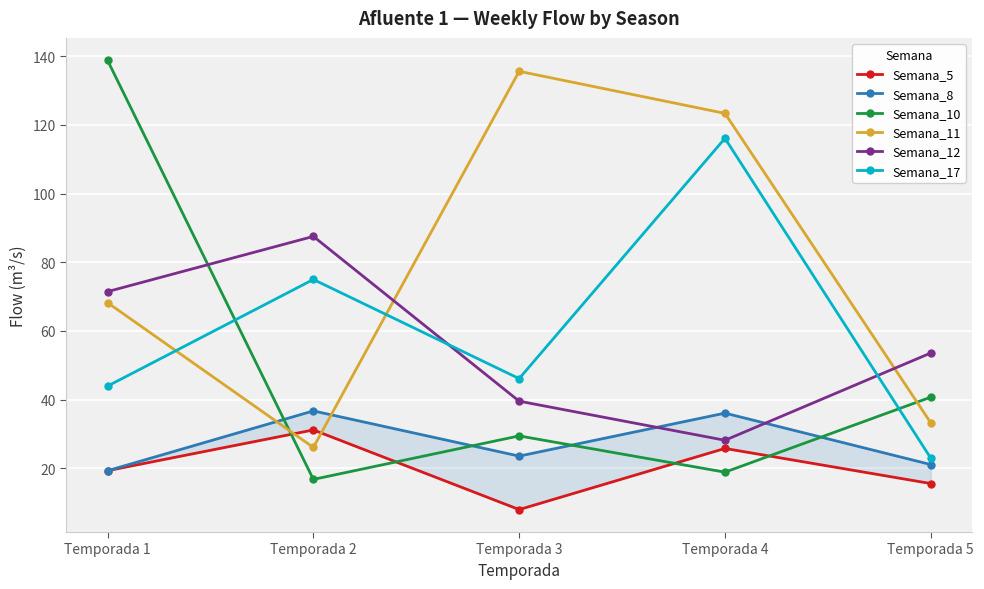

True or false: Semana_10 and Semana_17 cross at least once.

True